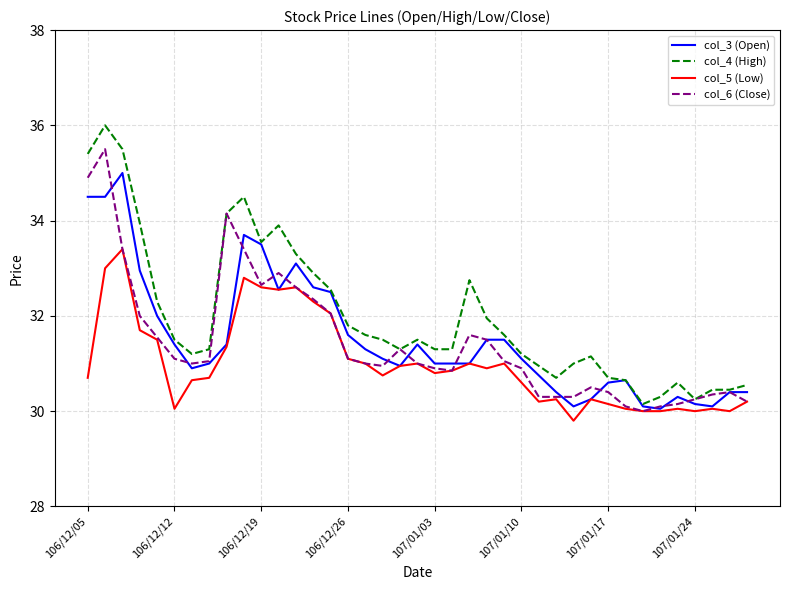

How many categories are shown in the chart?

39